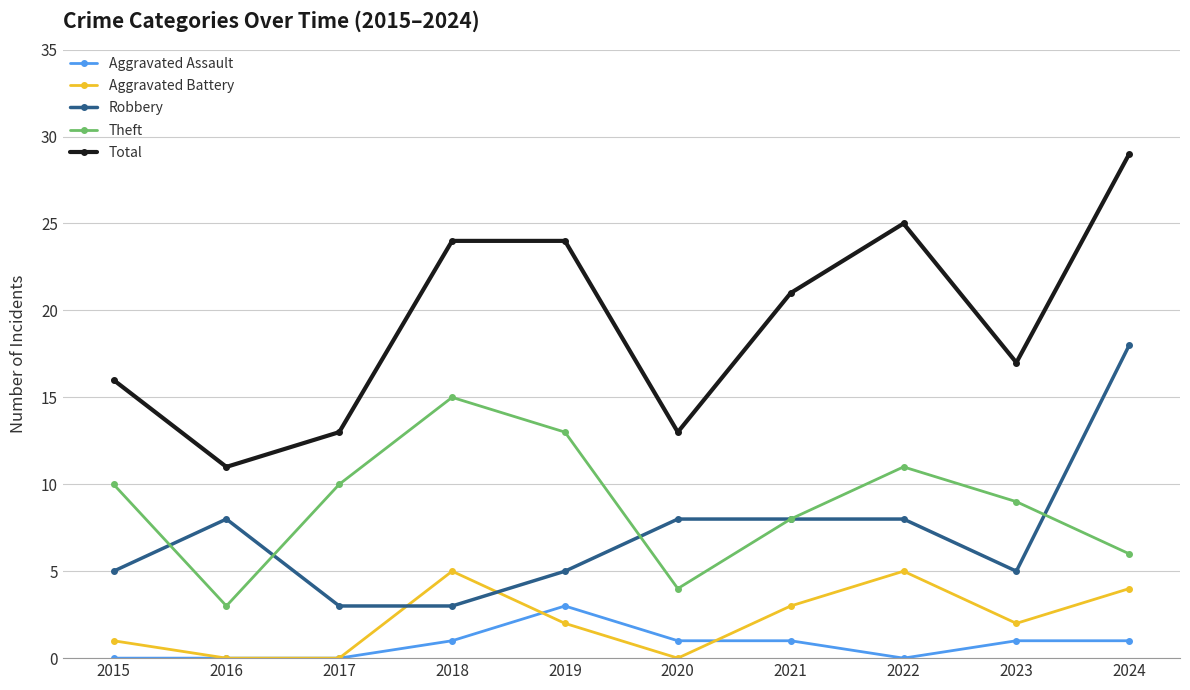

What is the sum of all Aggravated Assault values?

8